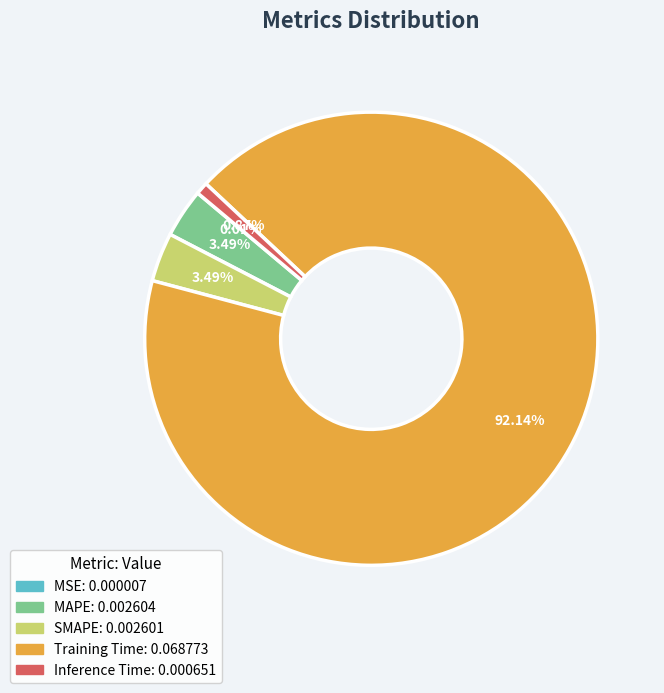

Which has a higher value, Inference Time or SMAPE?

SMAPE